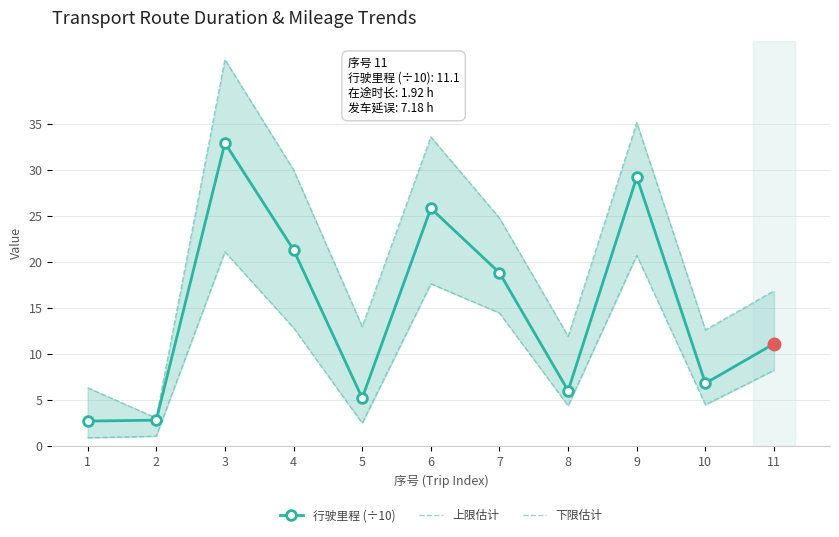

Rank the series by their maximum value, from lowest to highest.

下限估计, 行驶里程 (÷10), 上限估计